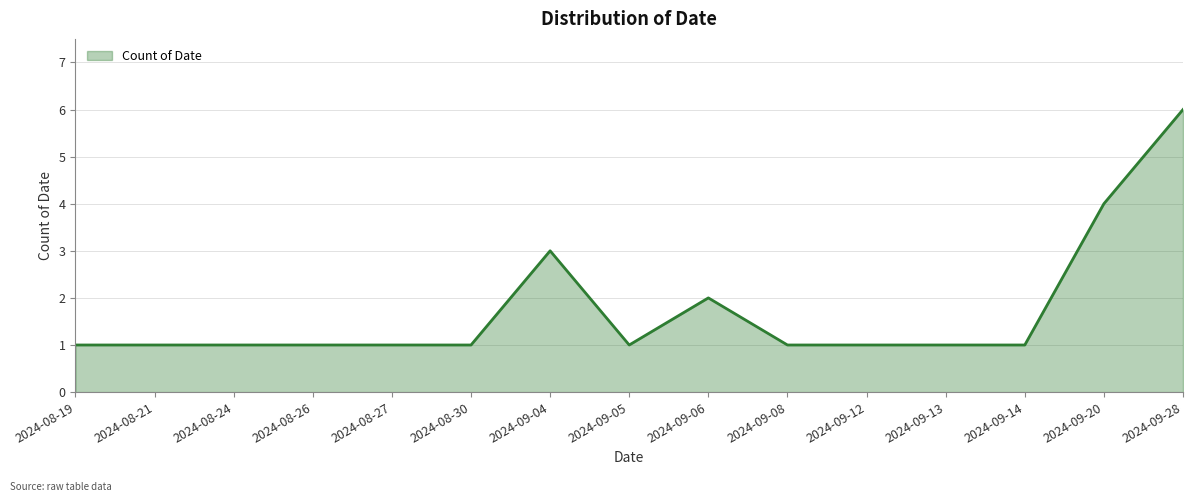

The chart shows a value of 1 at 2024-08-24. True or false?

True